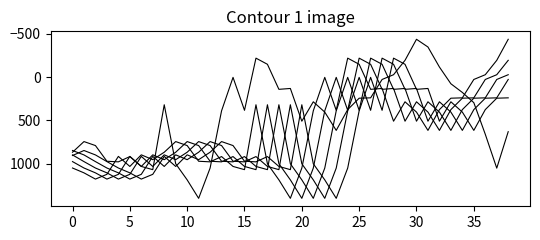

Is this an area chart (filled region under the line)?

No